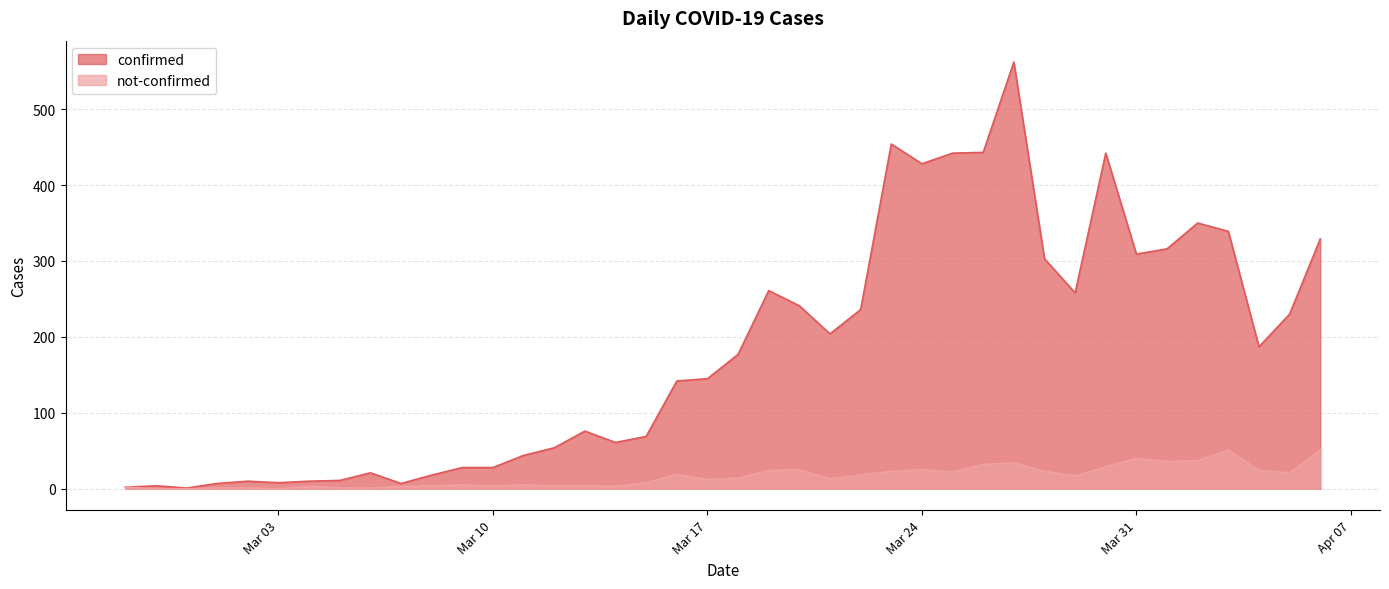

True or false: not-confirmed and confirmed intersect in this chart.

False